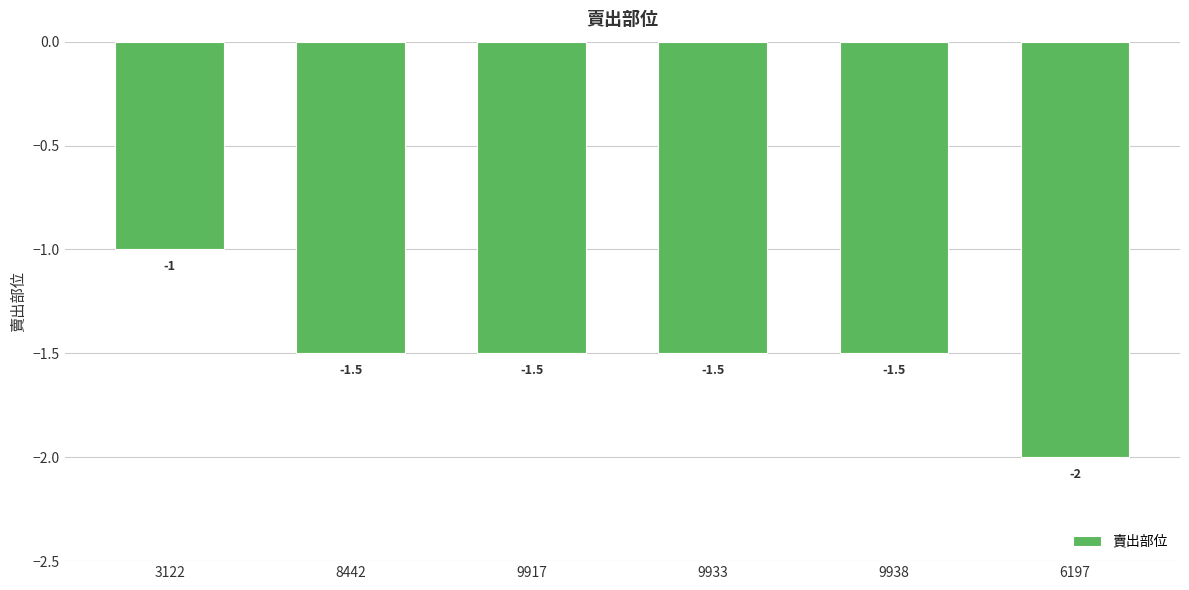

Reading right to left, extract all data points from this chart.

-2.0	-1.5	-1.5	-1.5	-1.5	-1.0